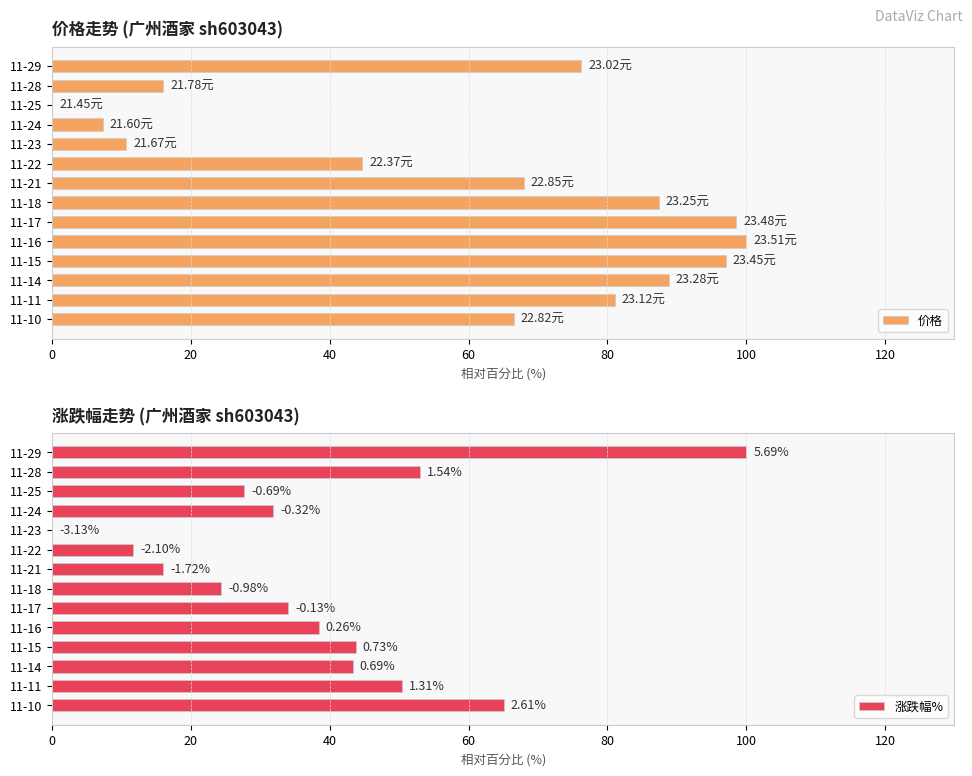

Is the value of 价格 at 140 greater than the value of 涨跌幅% at 12?

Yes